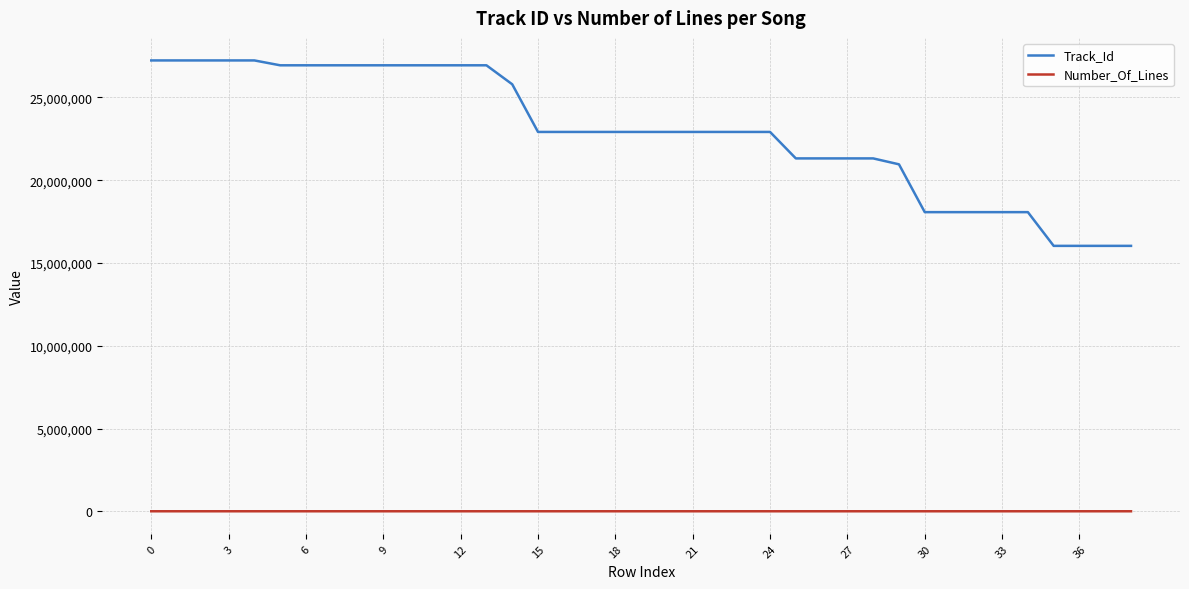

What is the lowest value of the Track_Id series?

16035926